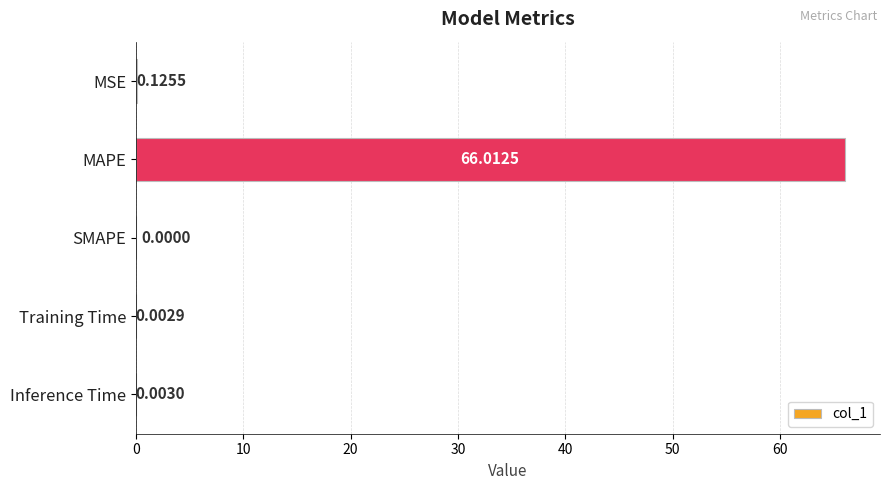

How many values exceed 0?

4